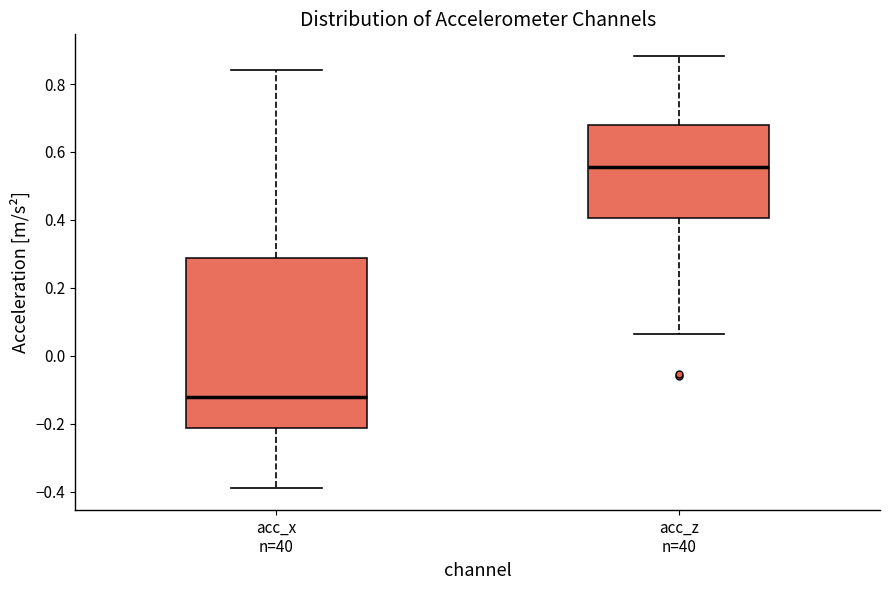

Reading left to right, transcribe this box plot: for each box, give where its median line is, the range the box spans, and where its two whiskers end, as read against the y-axis. The values are not printed on the chart, so give them approximately, as read against the axis.

acc_x n=40: median -0.12, box -0.22 to 0.28, whiskers -0.38 to 0.84
acc_z n=40: median 0.56, box 0.40 to 0.68, whiskers 0.06 to 0.88